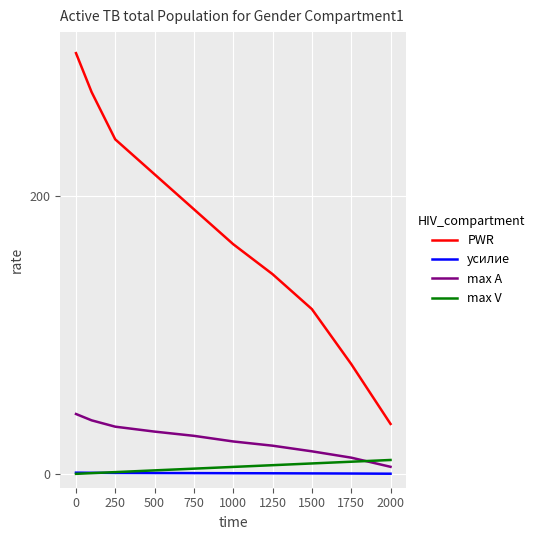

What is the maximum value shown in the chart?

303.3